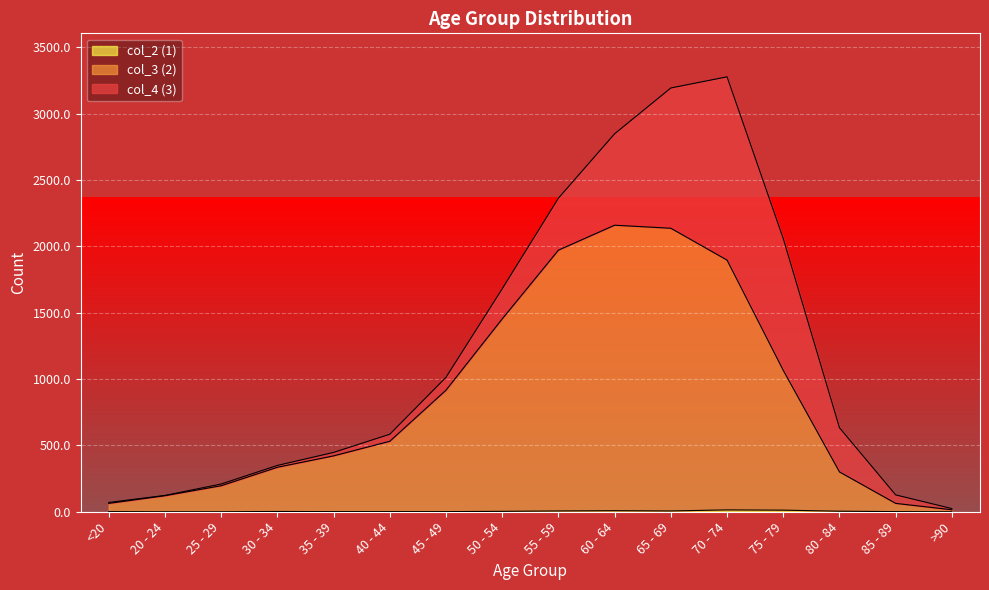

Between <20 and 60 - 64, which series saw the biggest shift?

col_3 (2)